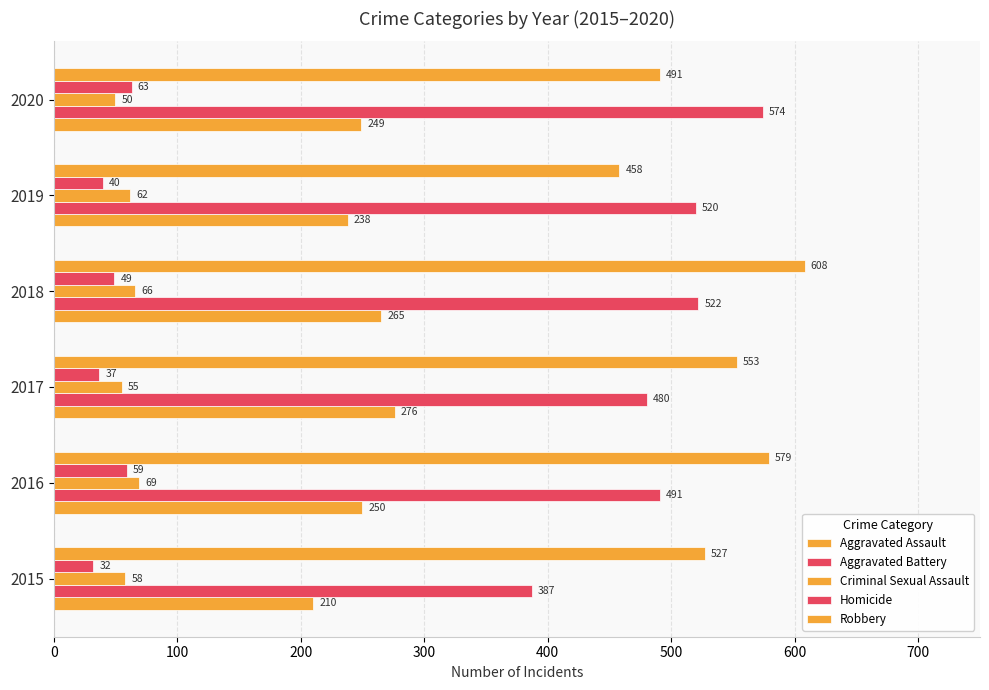

Reading left to right, what are all the values shown in this chart?

Aggravated Assault: 210	250	276	265	238	249
Aggravated Battery: 387	491	480	522	520	574
Criminal Sexual Assault: 58	69	55	66	62	50
Homicide: 32	59	37	49	40	63
Robbery: 527	579	553	608	458	491